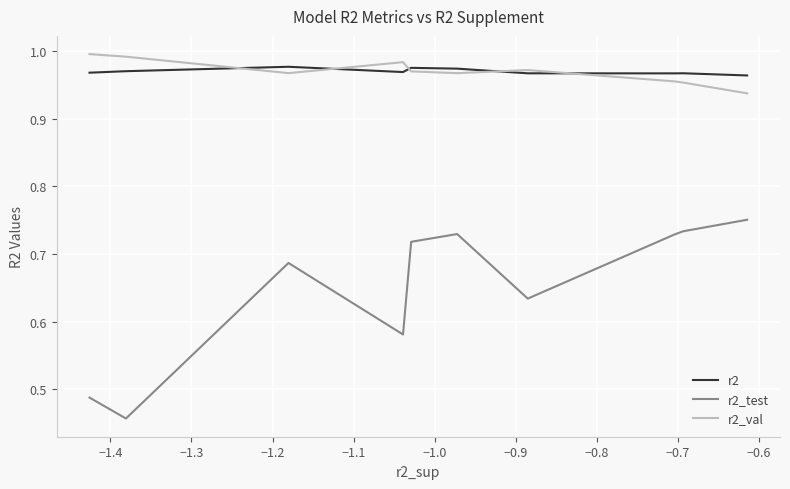

Which series has the largest range (max minus min)?

r2_test